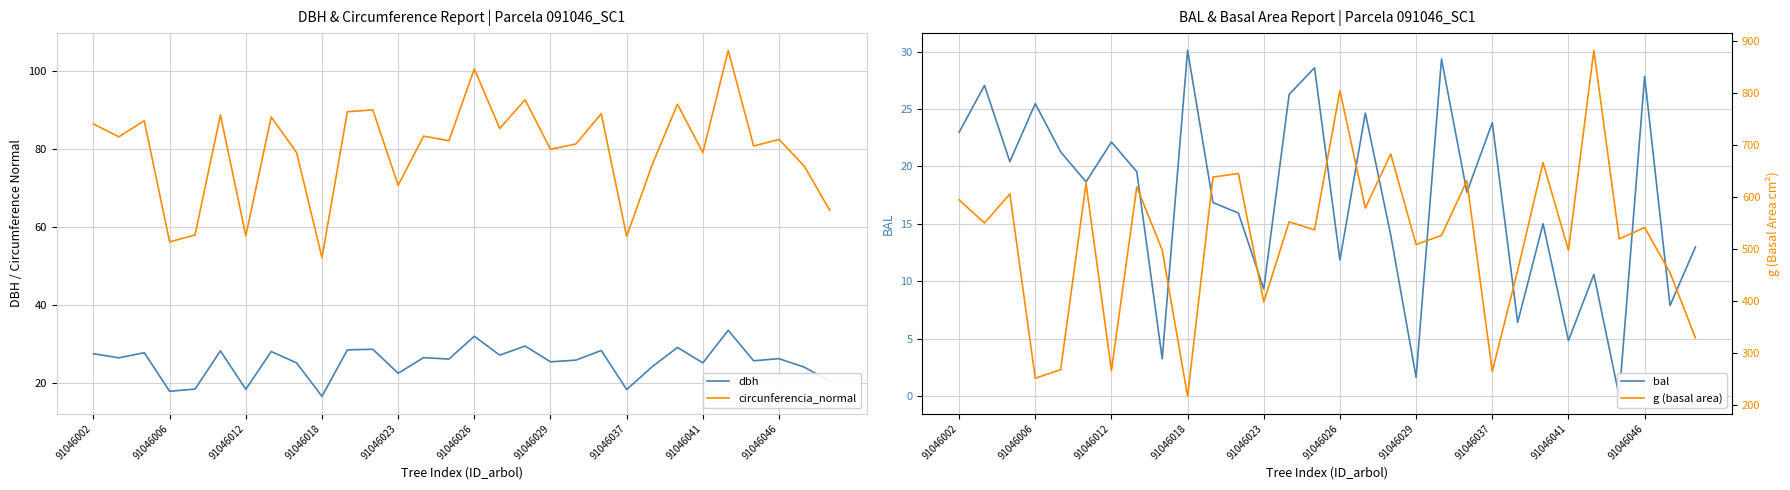

How many values in bal are above zero?

29